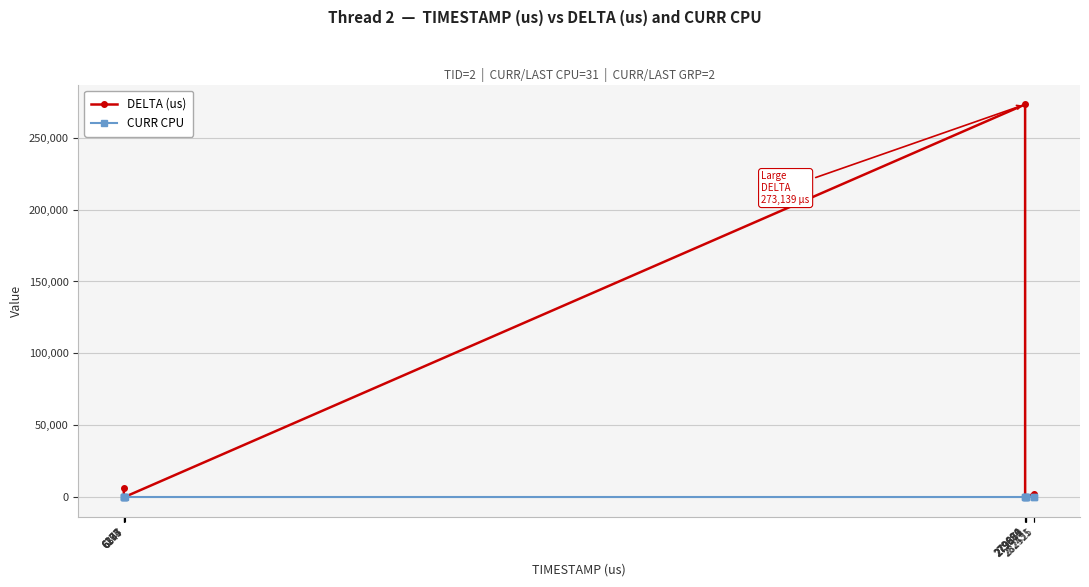

Which series has the largest range (max minus min)?

DELTA (us)